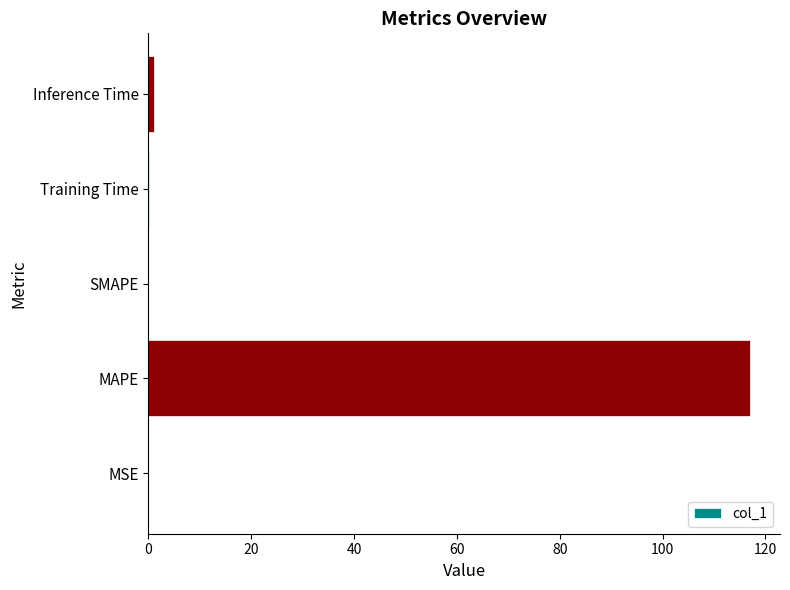

At which label is the value closest to 58?

Inference Time